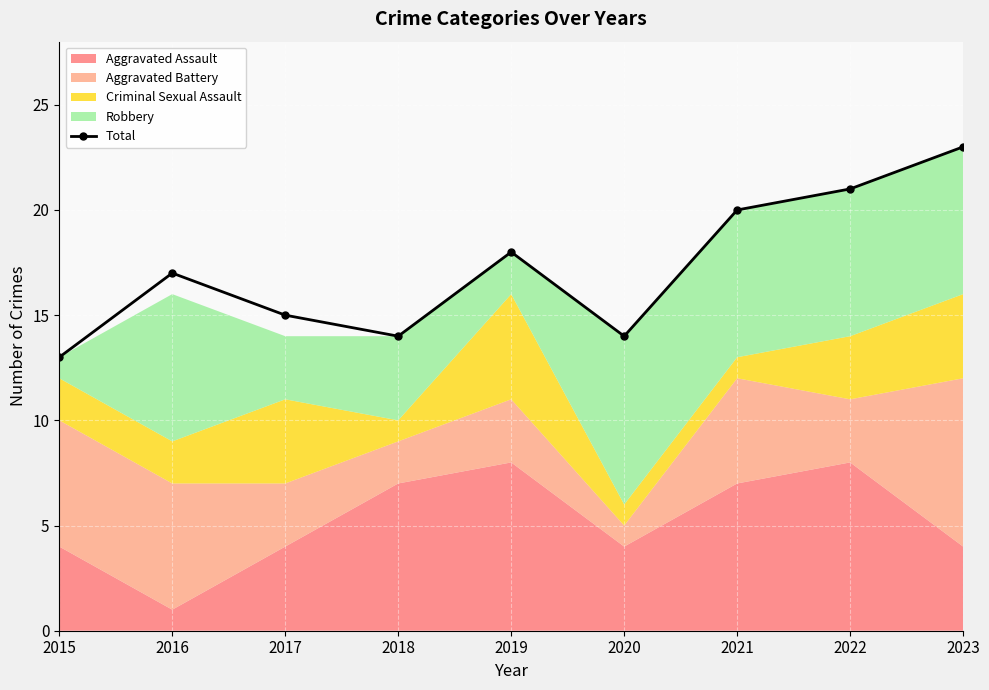

Reading right to left, what are all the values shown in this chart?

23	21	20	14	18	14	15	17	13